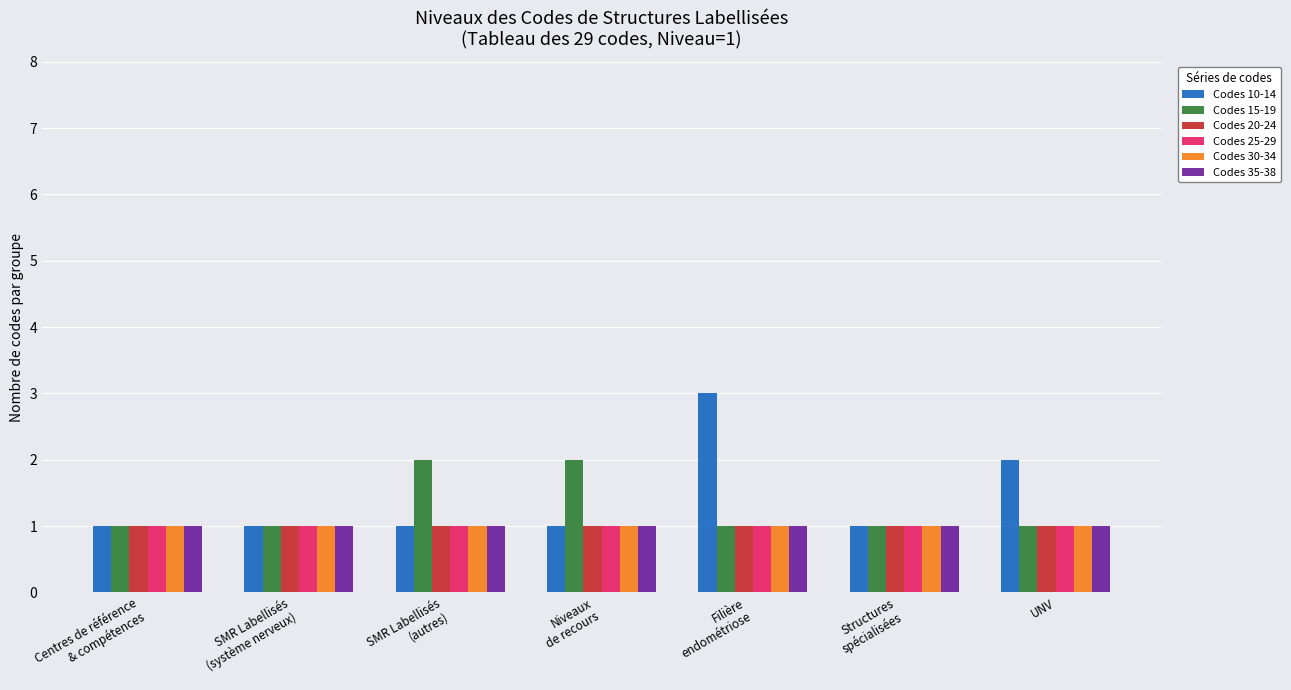

Which series has the largest range (max minus min)?

Codes 10-14